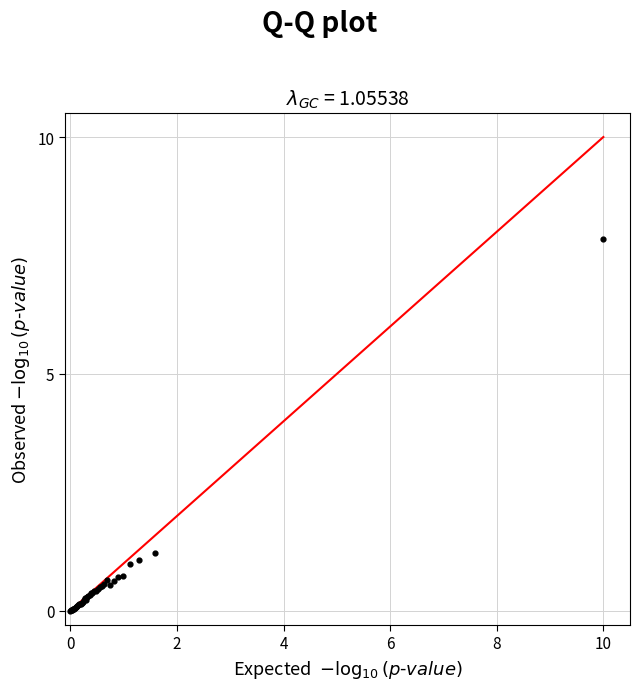

What Y value in the scatter plot is closest to 3?

1.2